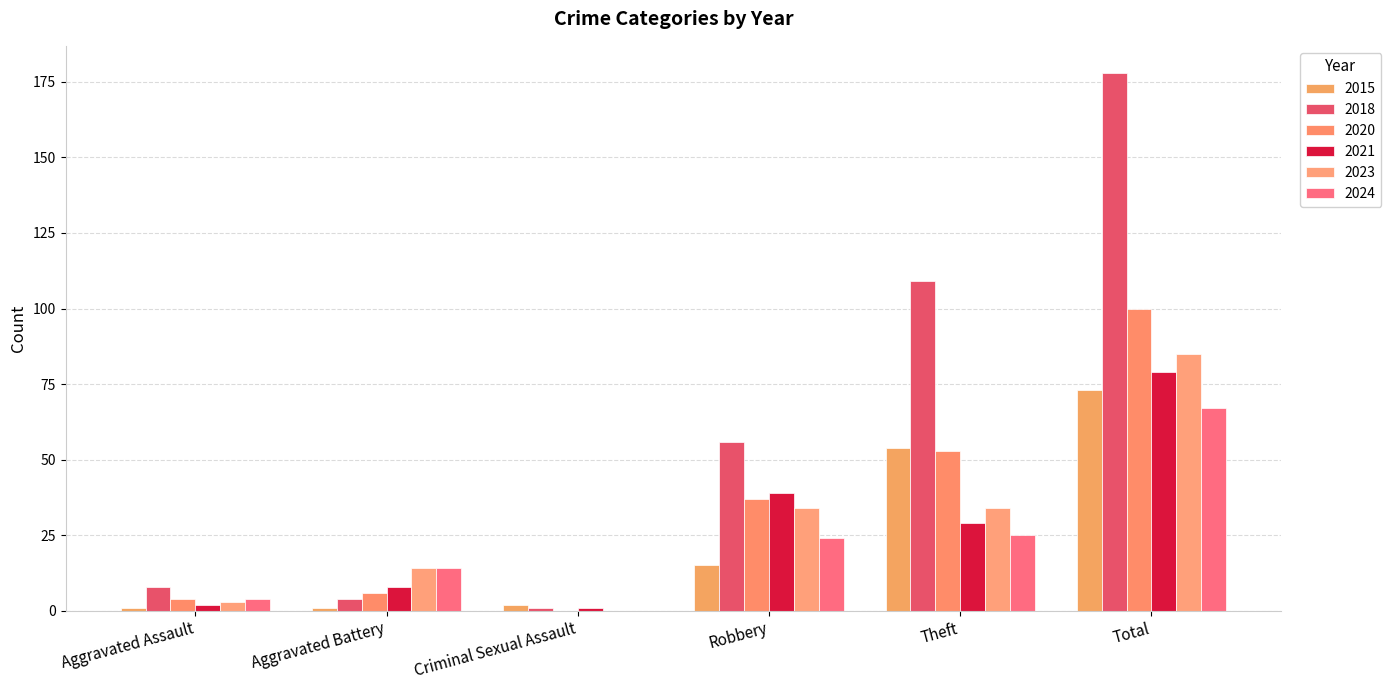

What is the greatest value displayed?

178